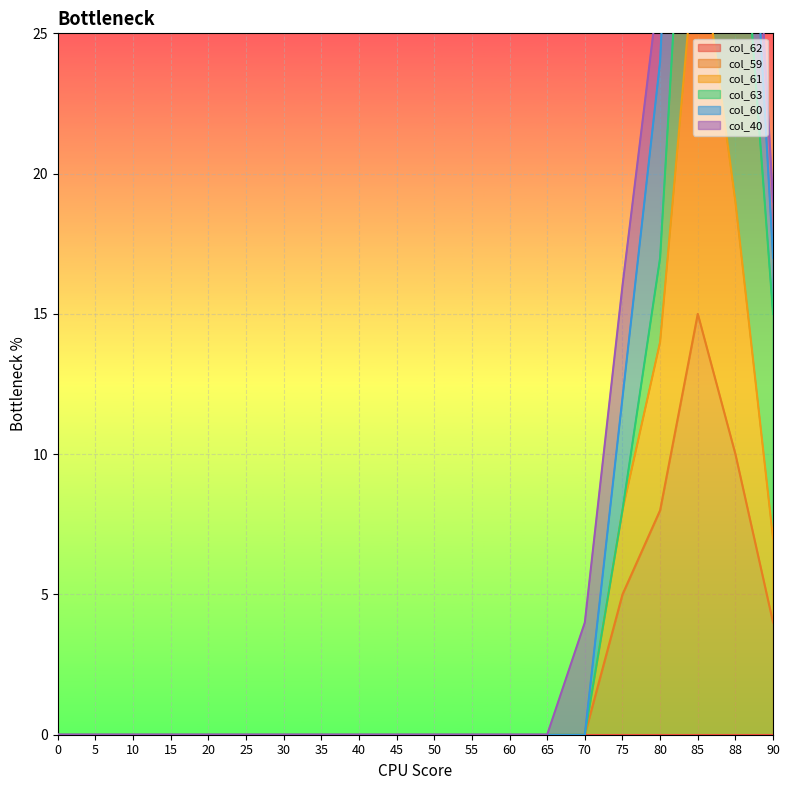

True or false: col_60 and col_61 intersect in this chart.

False